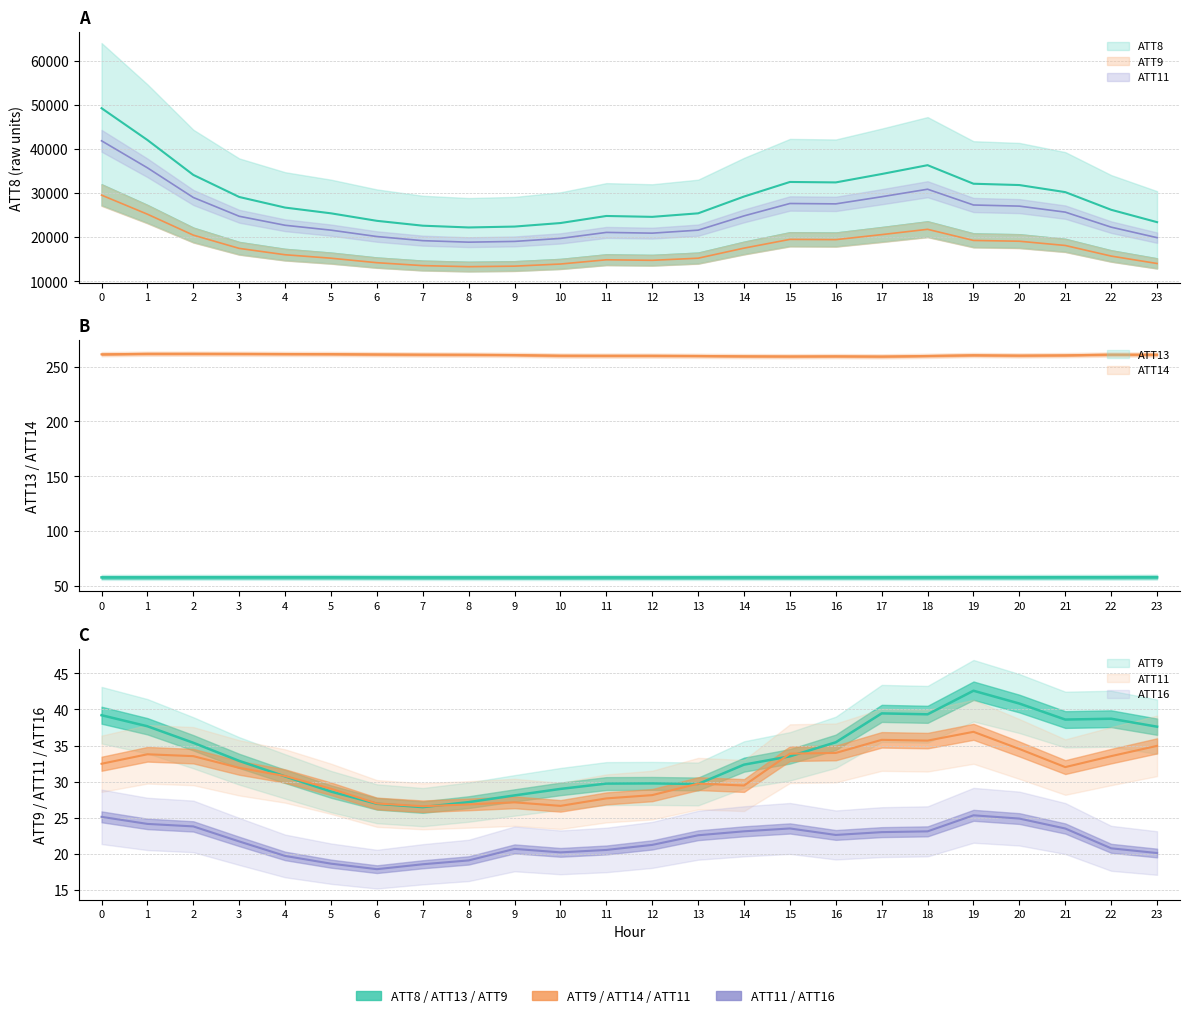

What is the average value of the ATT14 series?

260.5